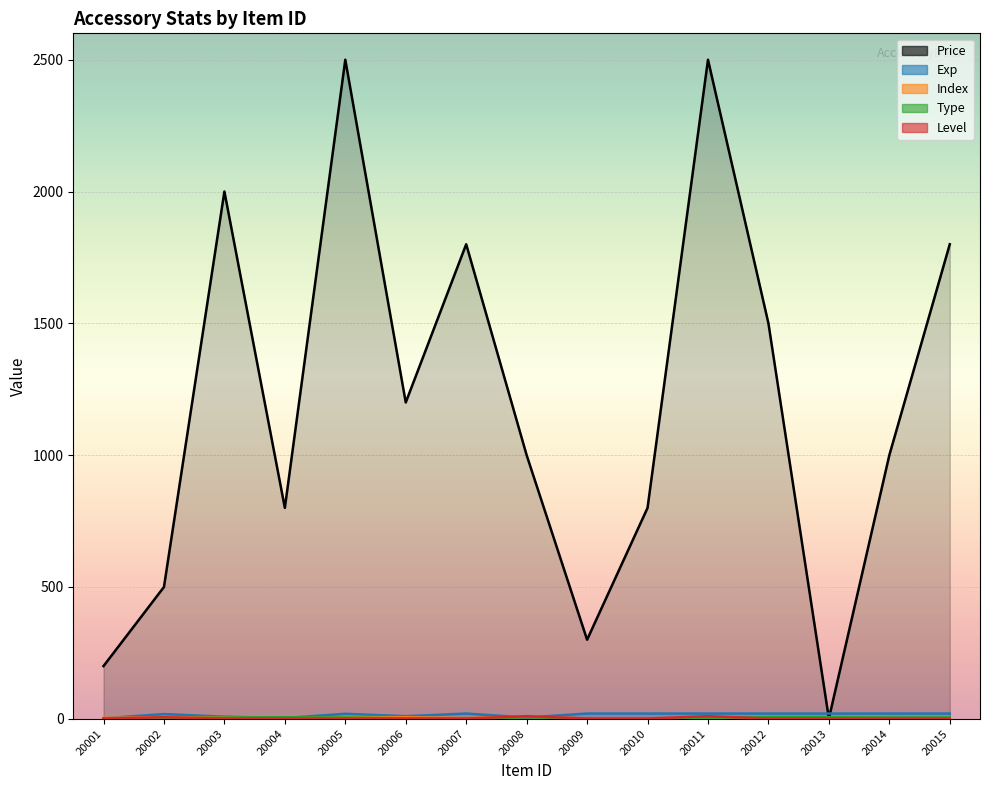

True or false: Level has more than 1 interior local peaks.

True